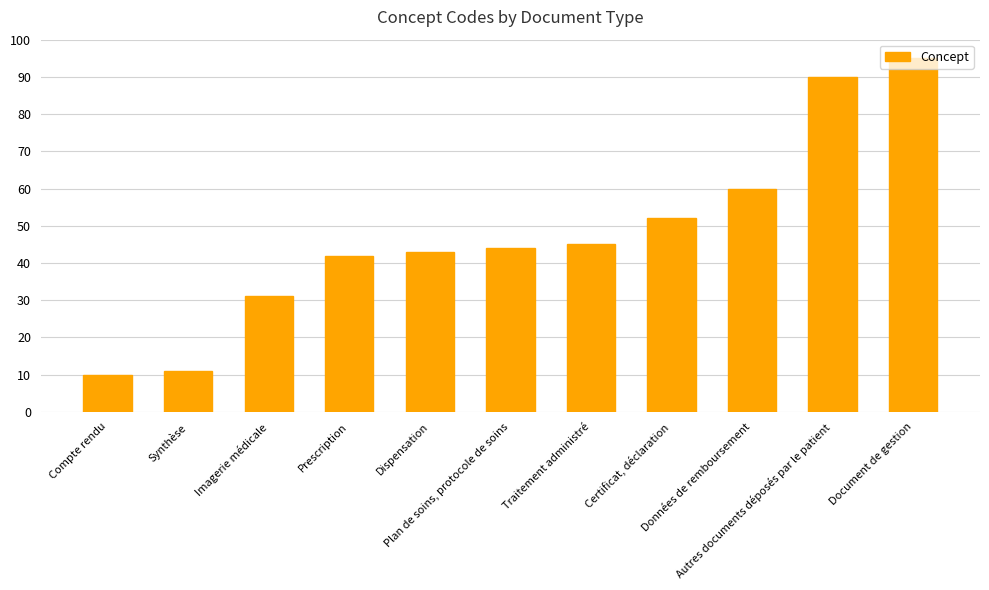

Rank the categories by value from lowest to highest.

Compte rendu, Synthèse, Imagerie médicale, Prescription, Dispensation, Plan de soins, protocole de soins, Traitement administré, Certificat, déclaration, Données de remboursement, Autres documents déposés par le patient, Document de gestion